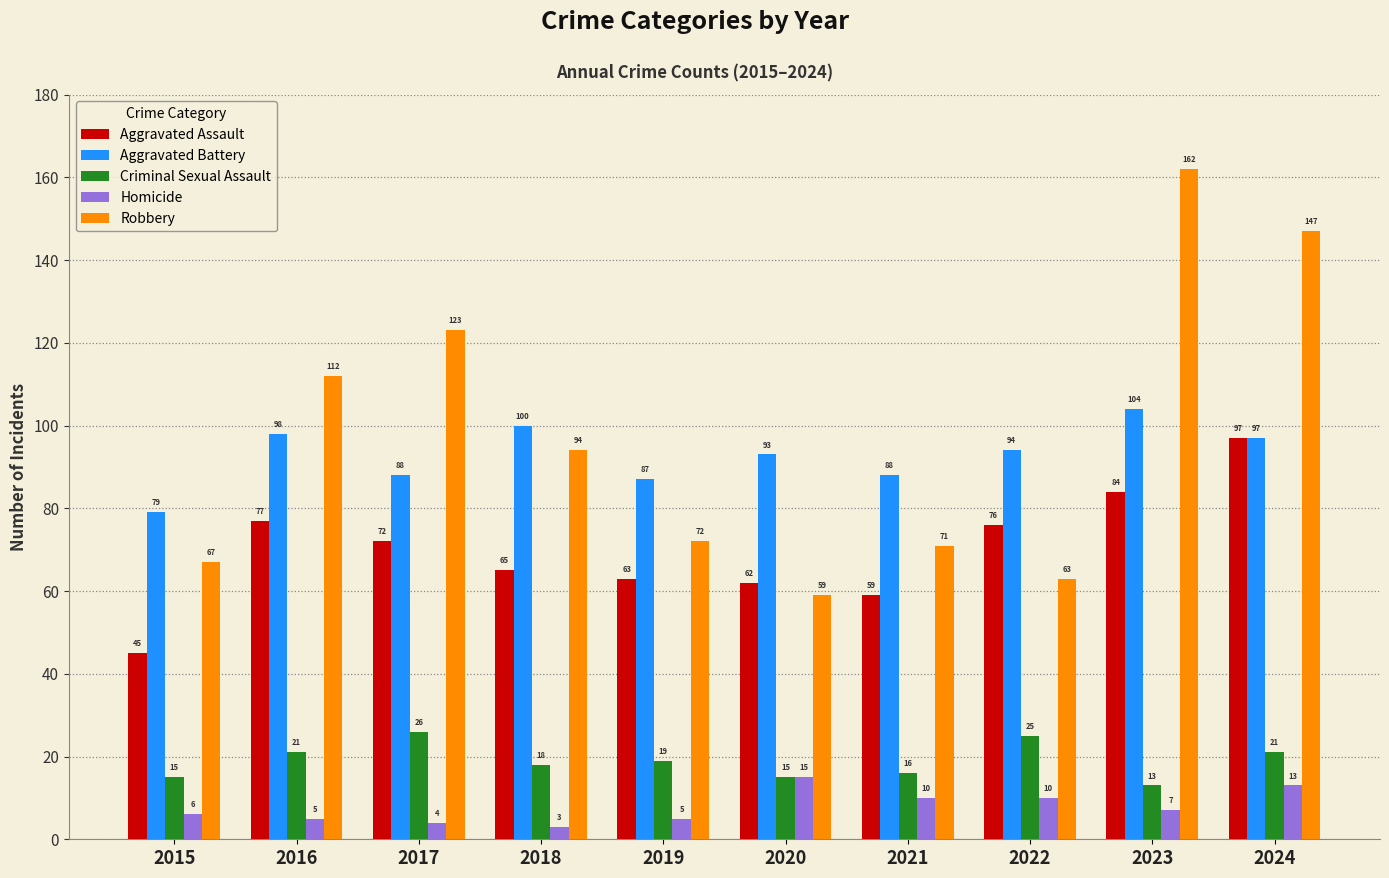

What is the lowest value of the Aggravated Assault series?

45